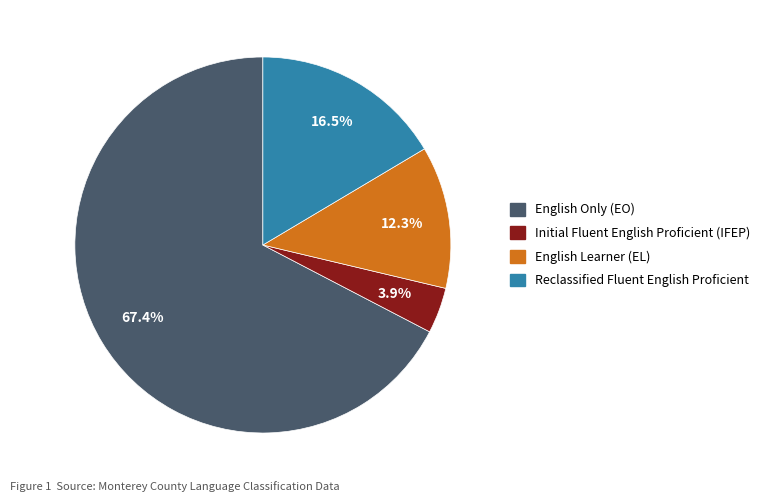

Is there any slice that represents more than half of the pie?

Yes